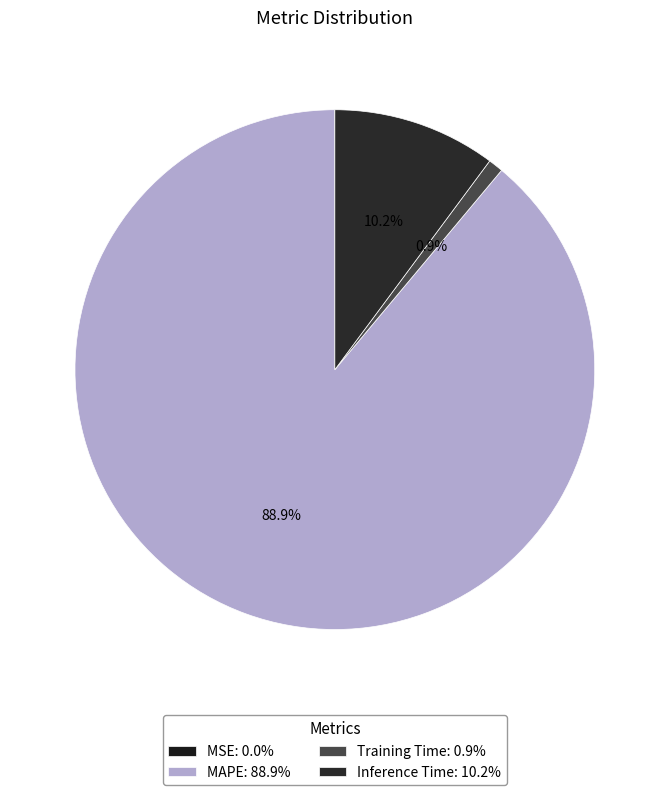

What is the change in value from MSE to Training Time?

+0.1